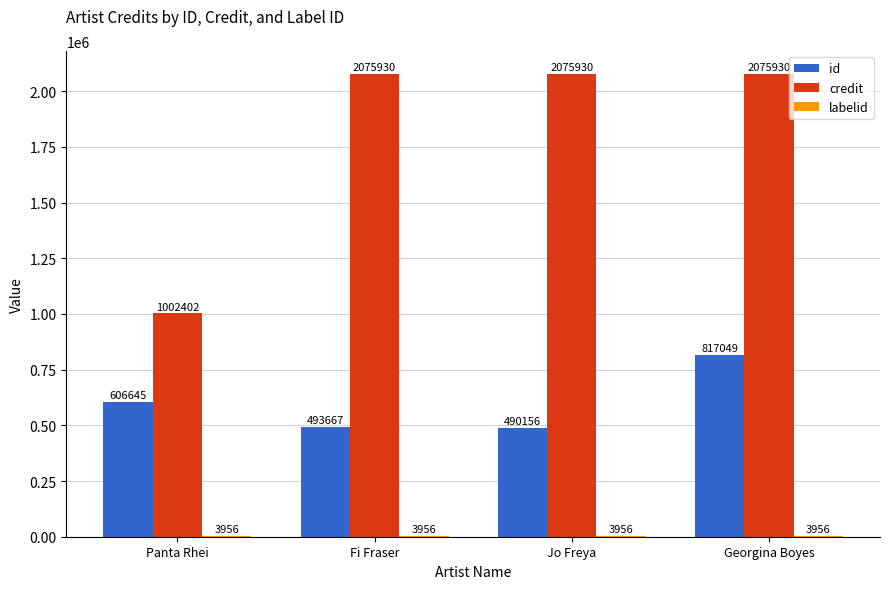

Between Fi Fraser and Jo Freya, which series saw the biggest shift?

id